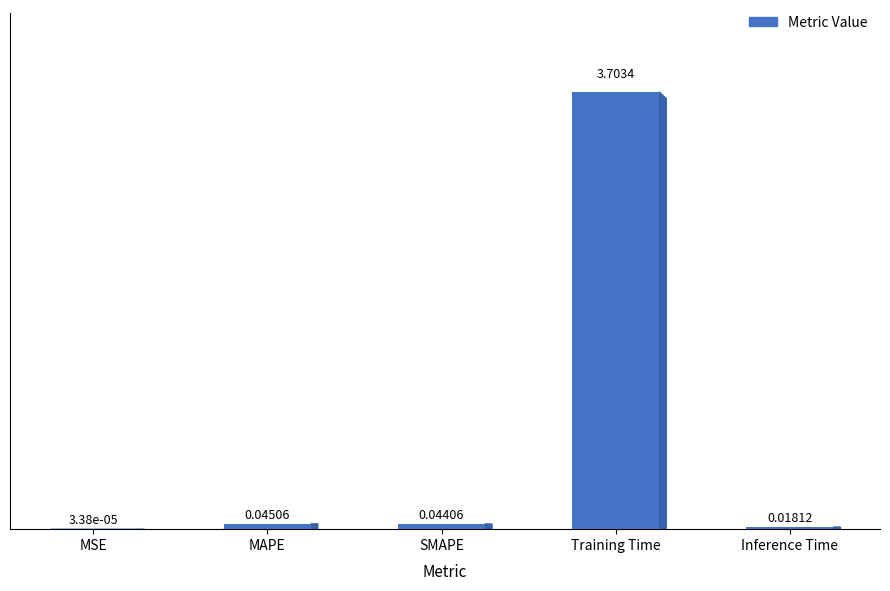

At which label is the value closest to 1?

MAPE